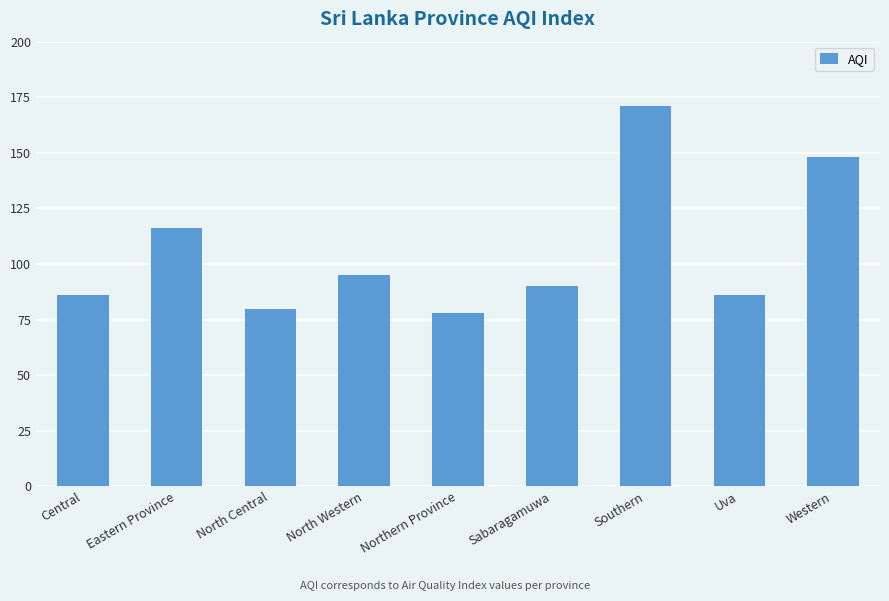

Are the bars horizontal?

No